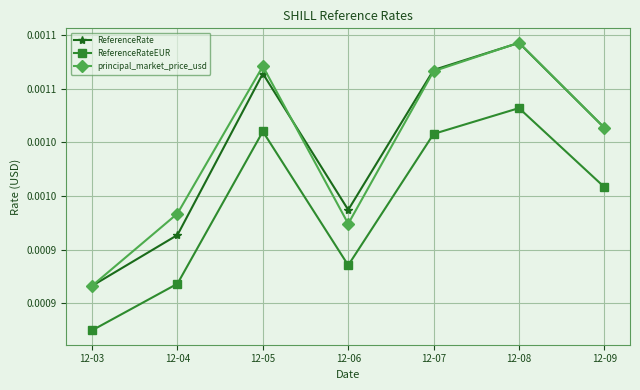

Is this an area chart (filled region under the line)?

No